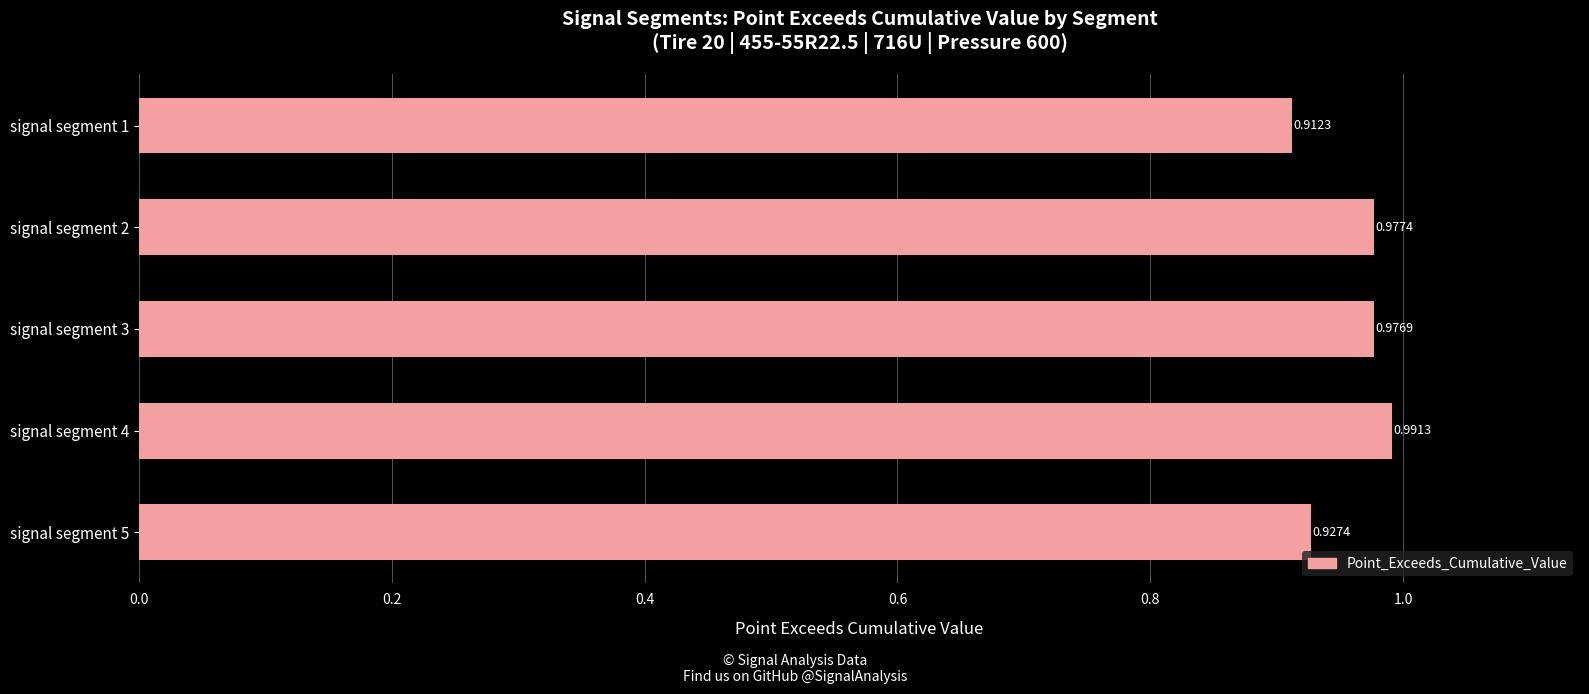

How many bars are there in total?

5